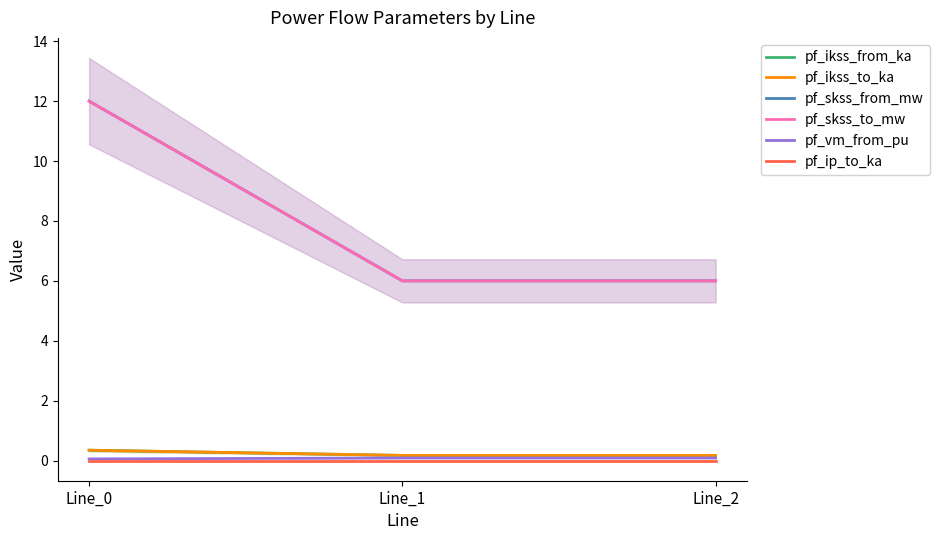

How many pf_ikss_to_ka values are between 0 and 1?

3